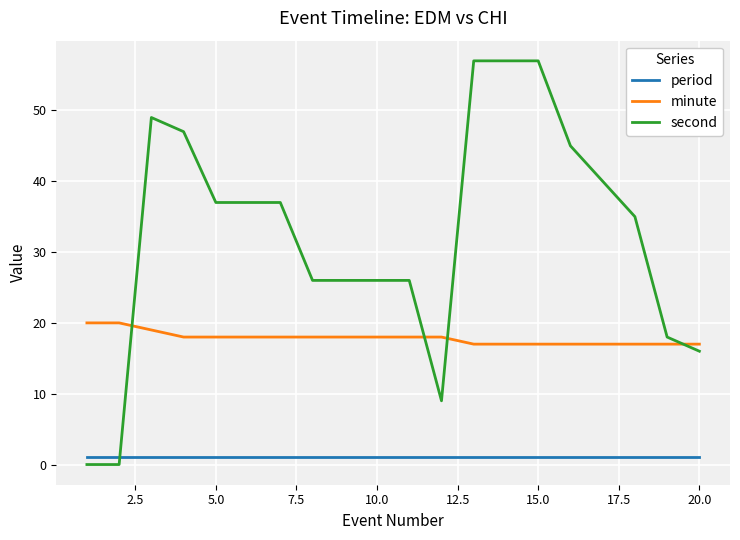

How many lines are shown in the chart?

3